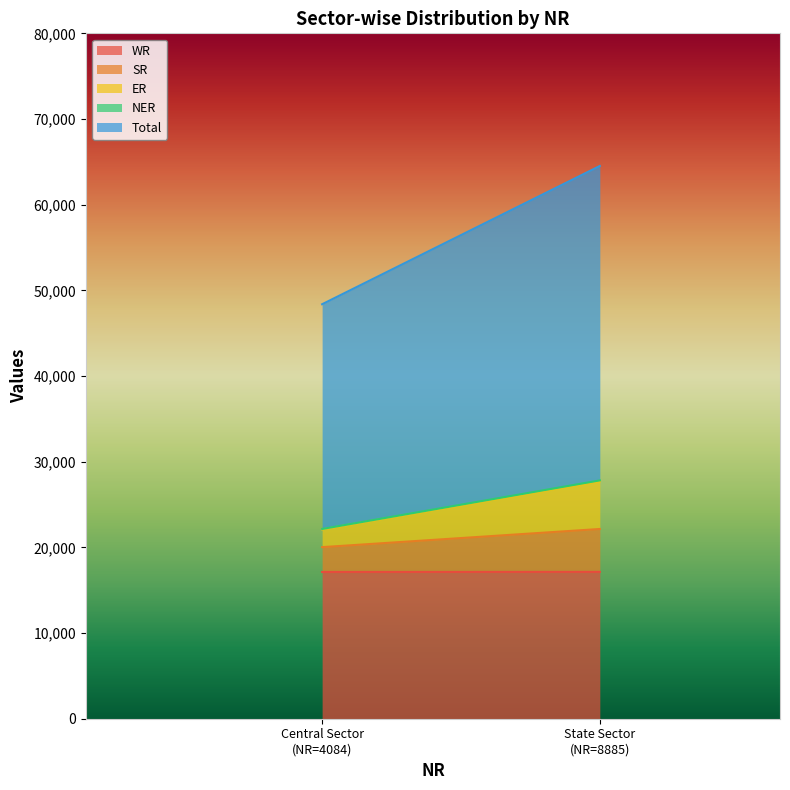

Which series has the widest spread of values?

Total